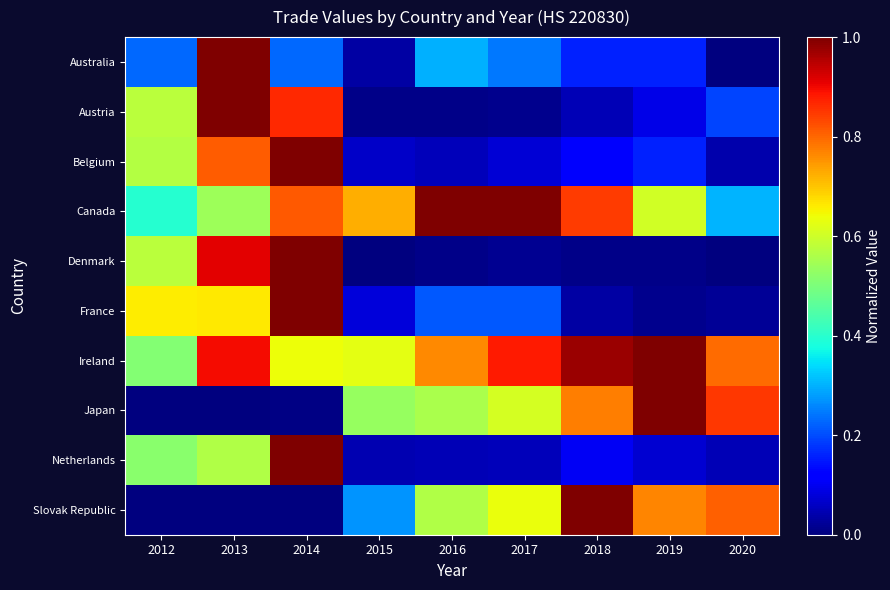

Reading right to left, extract all data points from this chart.

Australia: 2020=0.0	2019=0.2	2018=0.2	2017=0.2	2016=0.3	2015=0.0	2014=0.2	2013=1.0	2012=0.2
Austria: 2020=0.2	2019=0.1	2018=0.0	2017=0.0	2016=0.0	2015=0.0	2014=0.9	2013=1.0	2012=0.6
Belgium: 2020=0.0	2019=0.2	2018=0.1	2017=0.1	2016=0.1	2015=0.1	2014=1.0	2013=0.8	2012=0.6
Canada: 2020=0.3	2019=0.6	2018=0.8	2017=1.0	2016=1.0	2015=0.7	2014=0.8	2013=0.5	2012=0.4
Denmark: 2020=0.0	2019=0.0	2018=0.0	2017=0.0	2016=0.0	2015=0.0	2014=1.0	2013=0.9	2012=0.6
France: 2020=0.0	2019=0.0	2018=0.0	2017=0.2	2016=0.2	2015=0.1	2014=1.0	2013=0.7	2012=0.7
Ireland: 2020=0.8	2019=1.0	2018=1.0	2017=0.9	2016=0.8	2015=0.6	2014=0.6	2013=0.9	2012=0.5
Japan: 2020=0.9	2019=1.0	2018=0.8	2017=0.6	2016=0.6	2015=0.5	2014=0.0	2013=0.0	2012=0.0
Netherlands: 2020=0.0	2019=0.1	2018=0.1	2017=0.1	2016=0.0	2015=0.0	2014=1.0	2013=0.6	2012=0.5
Slovak Republic: 2020=0.8	2019=0.8	2018=1.0	2017=0.6	2016=0.6	2015=0.3	2014=0.0	2013=0.0	2012=0.0